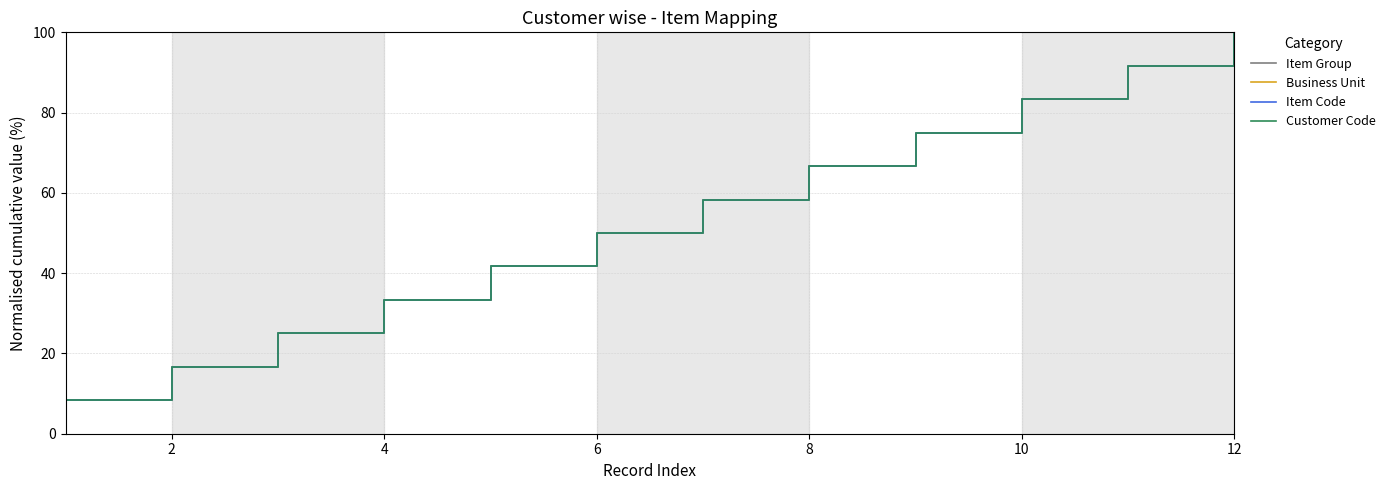

What is the sum of all Item Code values?

650.0